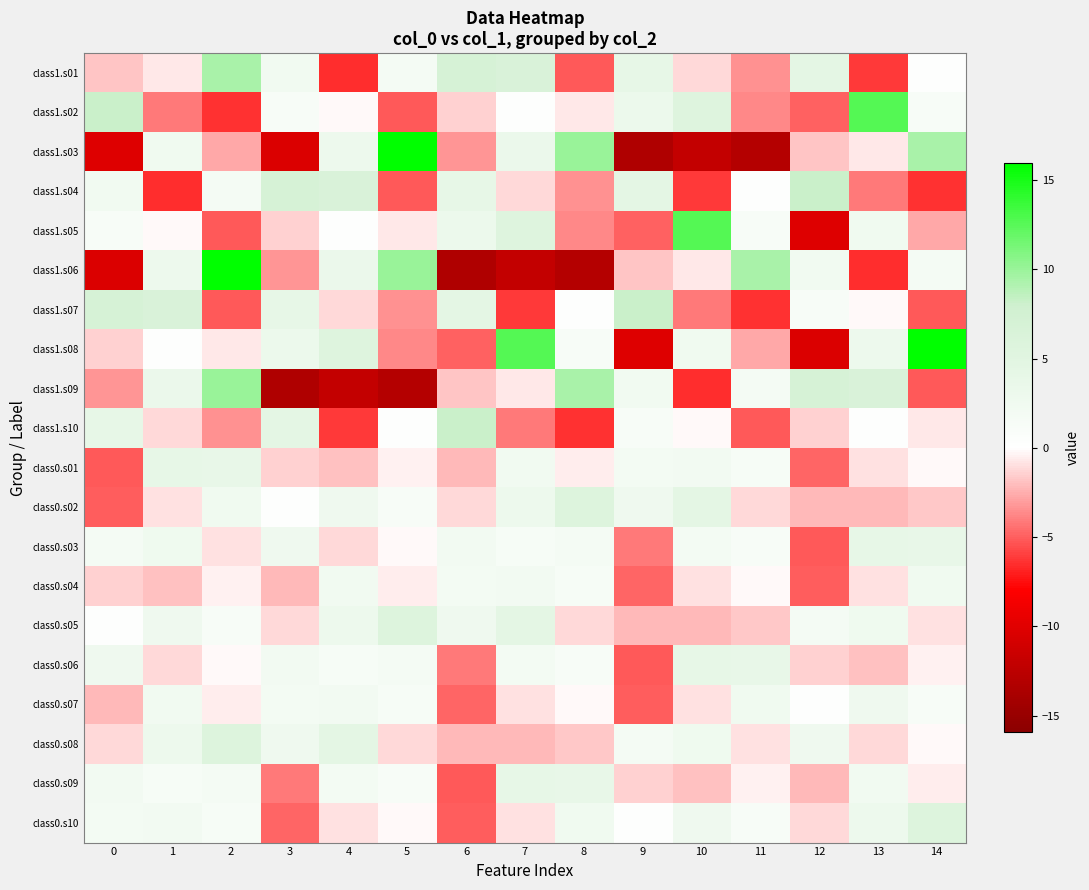

Reading left to right, what are all the values shown in this chart?

class1.s01: 0=-1.8	1=-0.7	2=9.5	3=2.4	4=-6.6	5=1.8	6=6.8	7=6.4	8=-5.2	9=4.0	10=-1.2	11=-3.4	12=4.4	13=-6.1	14=0.3
class1.s02: 0=8.1	1=-4.2	2=-6.4	3=1.3	4=-0.2	5=-5.2	6=-1.4	7=0.2	8=-0.7	9=3.0	10=5.6	11=-3.7	12=-5.0	13=12.6	14=1.3
class1.s03: 0=-10.1	1=2.4	2=-2.7	3=-10.4	4=2.9	5=15.9	6=-3.3	7=3.3	8=10.0	9=-13.4	10=-12.0	11=-13.0	12=-1.8	13=-0.7	14=9.5
class1.s04: 0=2.4	1=-6.6	2=1.8	3=6.8	4=6.4	5=-5.2	6=4.0	7=-1.2	8=-3.4	9=4.4	10=-6.1	11=0.3	12=8.1	13=-4.2	14=-6.4
class1.s05: 0=1.3	1=-0.2	2=-5.2	3=-1.4	4=0.2	5=-0.7	6=3.0	7=5.6	8=-3.7	9=-5.0	10=12.6	11=1.3	12=-10.1	13=2.4	14=-2.7
class1.s06: 0=-10.4	1=2.9	2=15.9	3=-3.3	4=3.3	5=10.0	6=-13.4	7=-12.0	8=-13.0	9=-1.8	10=-0.7	11=9.5	12=2.4	13=-6.6	14=1.8
class1.s07: 0=6.8	1=6.4	2=-5.2	3=4.0	4=-1.2	5=-3.4	6=4.4	7=-6.1	8=0.3	9=8.1	10=-4.2	11=-6.4	12=1.3	13=-0.2	14=-5.2
class1.s08: 0=-1.4	1=0.2	2=-0.7	3=3.0	4=5.6	5=-3.7	6=-5.0	7=12.6	8=1.3	9=-10.1	10=2.4	11=-2.7	12=-10.4	13=2.9	14=15.9
class1.s09: 0=-3.3	1=3.3	2=10.0	3=-13.4	4=-12.0	5=-13.0	6=-1.8	7=-0.7	8=9.5	9=2.4	10=-6.6	11=1.8	12=6.8	13=6.4	14=-5.2
class1.s10: 0=4.0	1=-1.2	2=-3.4	3=4.4	4=-6.1	5=0.3	6=8.1	7=-4.2	8=-6.4	9=1.3	10=-0.2	11=-5.2	12=-1.4	13=0.2	14=-0.7
class0.s01: 0=-5.1	1=3.9	2=3.8	3=-1.4	4=-1.9	5=-0.4	6=-2.2	7=2.3	8=-0.5	9=1.9	10=2.1	11=1.4	12=-4.8	13=-1.0	14=-0.1
class0.s02: 0=-5.1	1=-1.0	2=2.5	3=0.4	4=2.7	5=1.3	6=-1.2	7=2.9	8=5.7	9=2.6	10=4.4	11=-1.2	12=-2.2	13=-2.1	14=-1.7
class0.s03: 0=1.8	1=2.5	2=-0.9	3=2.7	4=-1.2	5=-0.2	6=2.2	7=1.4	8=1.8	9=-4.1	10=2.0	11=1.3	12=-5.1	13=3.9	14=3.8
class0.s04: 0=-1.4	1=-1.9	2=-0.4	3=-2.2	4=2.3	5=-0.5	6=1.9	7=2.1	8=1.4	9=-4.8	10=-1.0	11=-0.1	12=-5.1	13=-1.0	14=2.5
class0.s05: 0=0.4	1=2.7	2=1.3	3=-1.2	4=2.9	5=5.7	6=2.6	7=4.4	8=-1.2	9=-2.2	10=-2.1	11=-1.7	12=1.8	13=2.5	14=-0.9
class0.s06: 0=2.7	1=-1.2	2=-0.2	3=2.2	4=1.4	5=1.8	6=-4.1	7=2.0	8=1.3	9=-5.1	10=3.9	11=3.8	12=-1.4	13=-1.9	14=-0.4
class0.s07: 0=-2.2	1=2.3	2=-0.5	3=1.9	4=2.1	5=1.4	6=-4.8	7=-1.0	8=-0.1	9=-5.1	10=-1.0	11=2.5	12=0.4	13=2.7	14=1.3
class0.s08: 0=-1.2	1=2.9	2=5.7	3=2.6	4=4.4	5=-1.2	6=-2.2	7=-2.1	8=-1.7	9=1.8	10=2.5	11=-0.9	12=2.7	13=-1.2	14=-0.2
class0.s09: 0=2.2	1=1.4	2=1.8	3=-4.1	4=2.0	5=1.3	6=-5.1	7=3.9	8=3.8	9=-1.4	10=-1.9	11=-0.4	12=-2.2	13=2.3	14=-0.5
class0.s10: 0=1.9	1=2.1	2=1.4	3=-4.8	4=-1.0	5=-0.1	6=-5.1	7=-1.0	8=2.5	9=0.4	10=2.7	11=1.3	12=-1.2	13=2.9	14=5.7